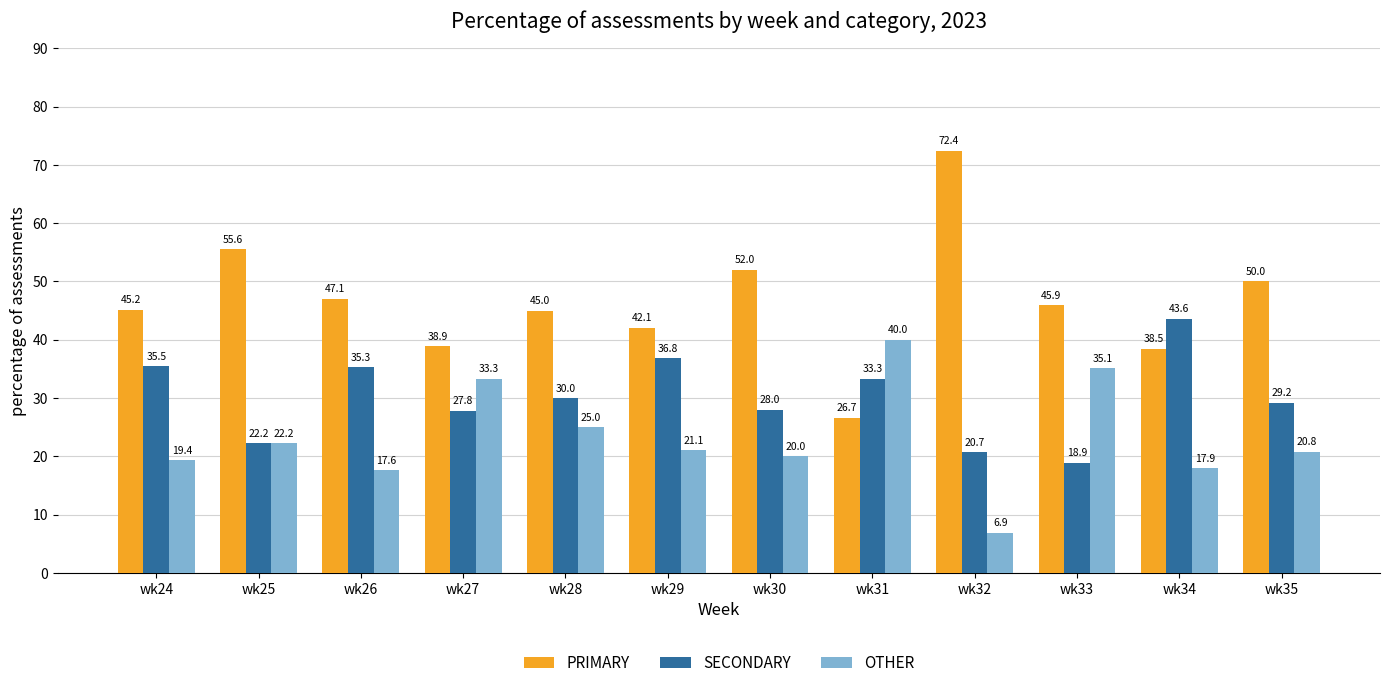

True or false: SECONDARY has a value of 33.3 at wk31.

True